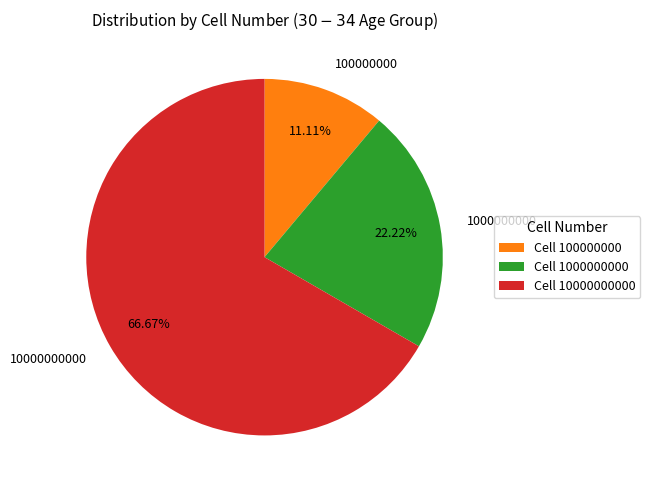

The 100000000 slice represents 26% of the pie. True or false?

False